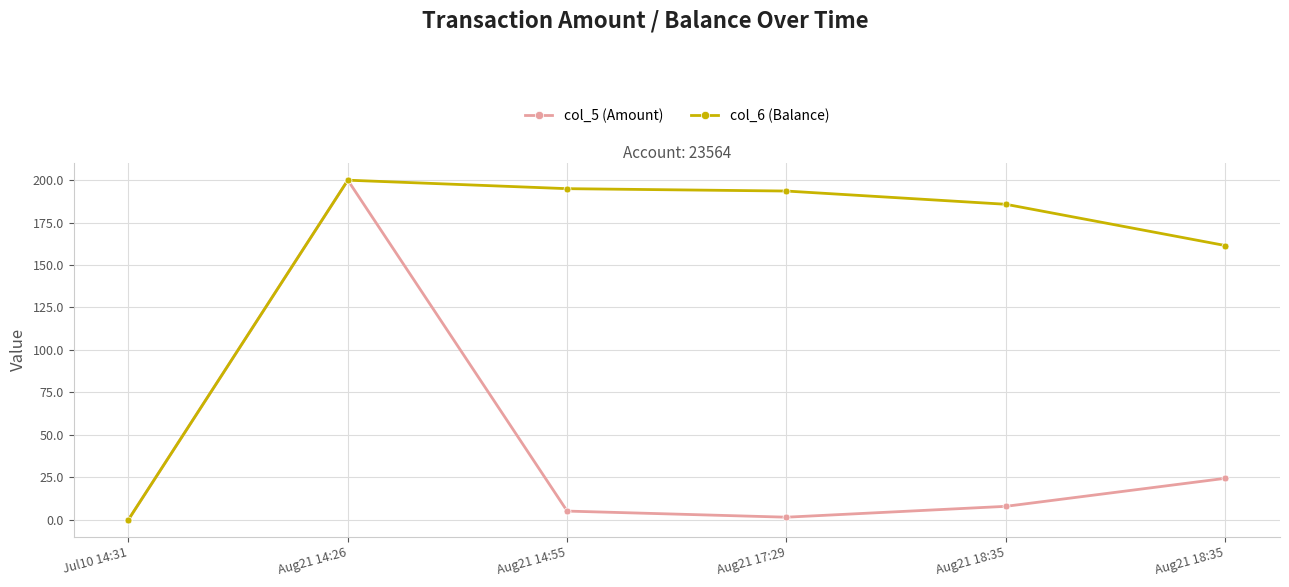

How many categories are shown in the chart?

6